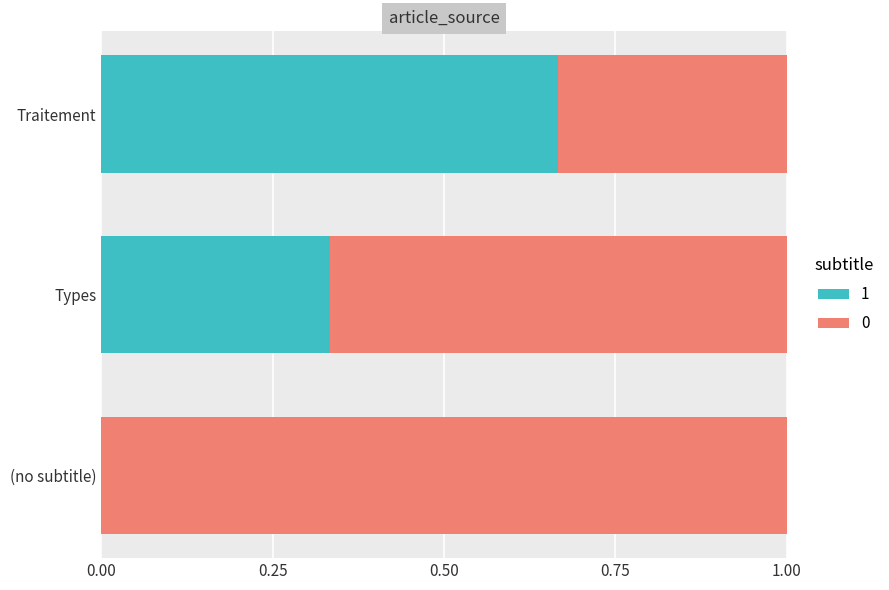

What is the sum of all 1 values?

1.0